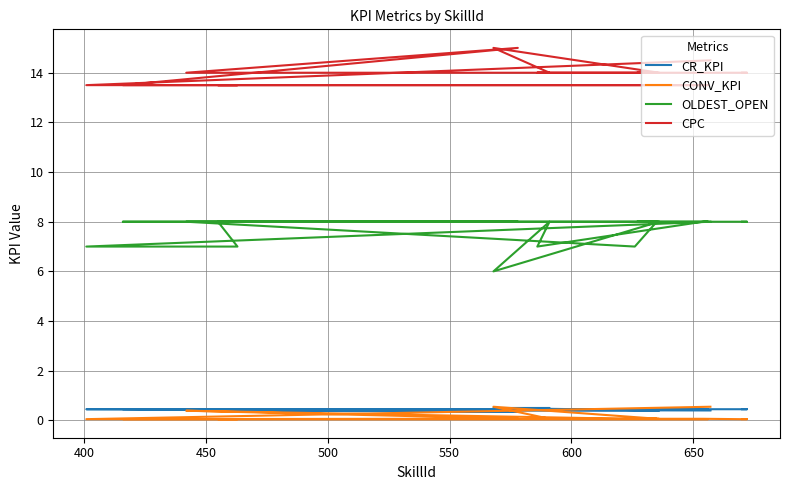

What is the sum of all CPC values?

280.0